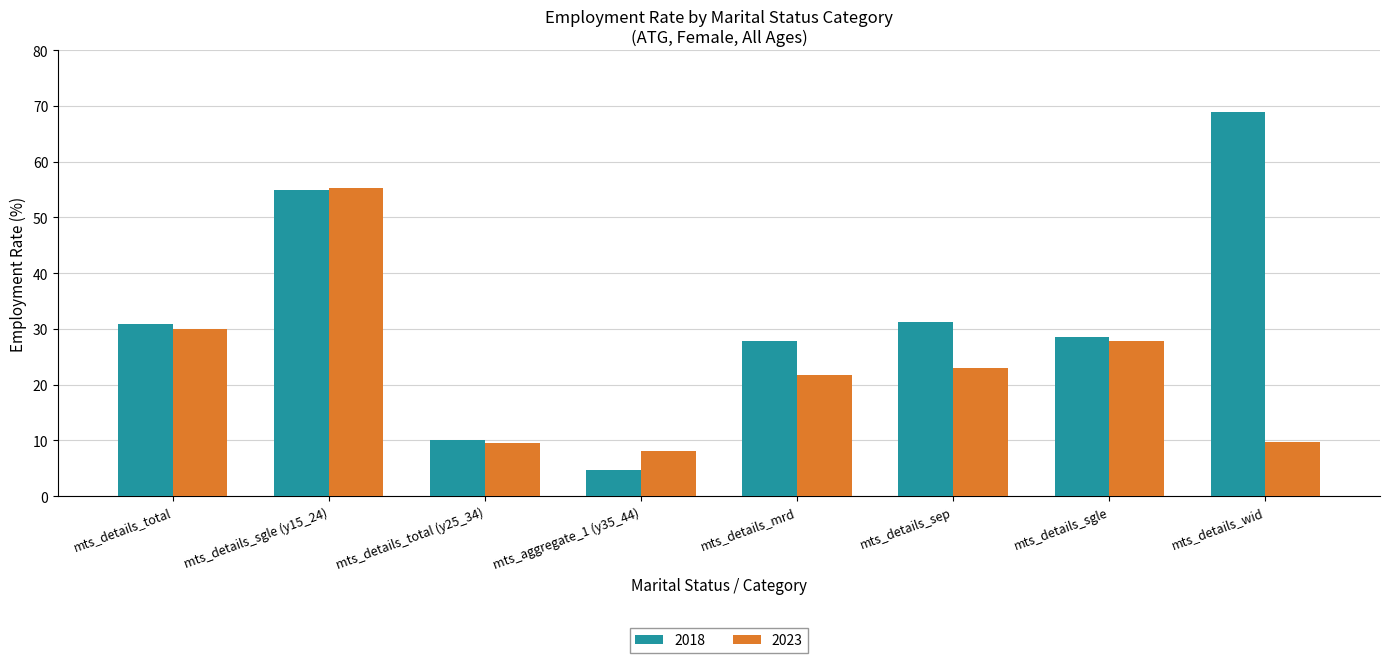

What is the difference between the maximum and minimum values in the 2018 series?

64.3